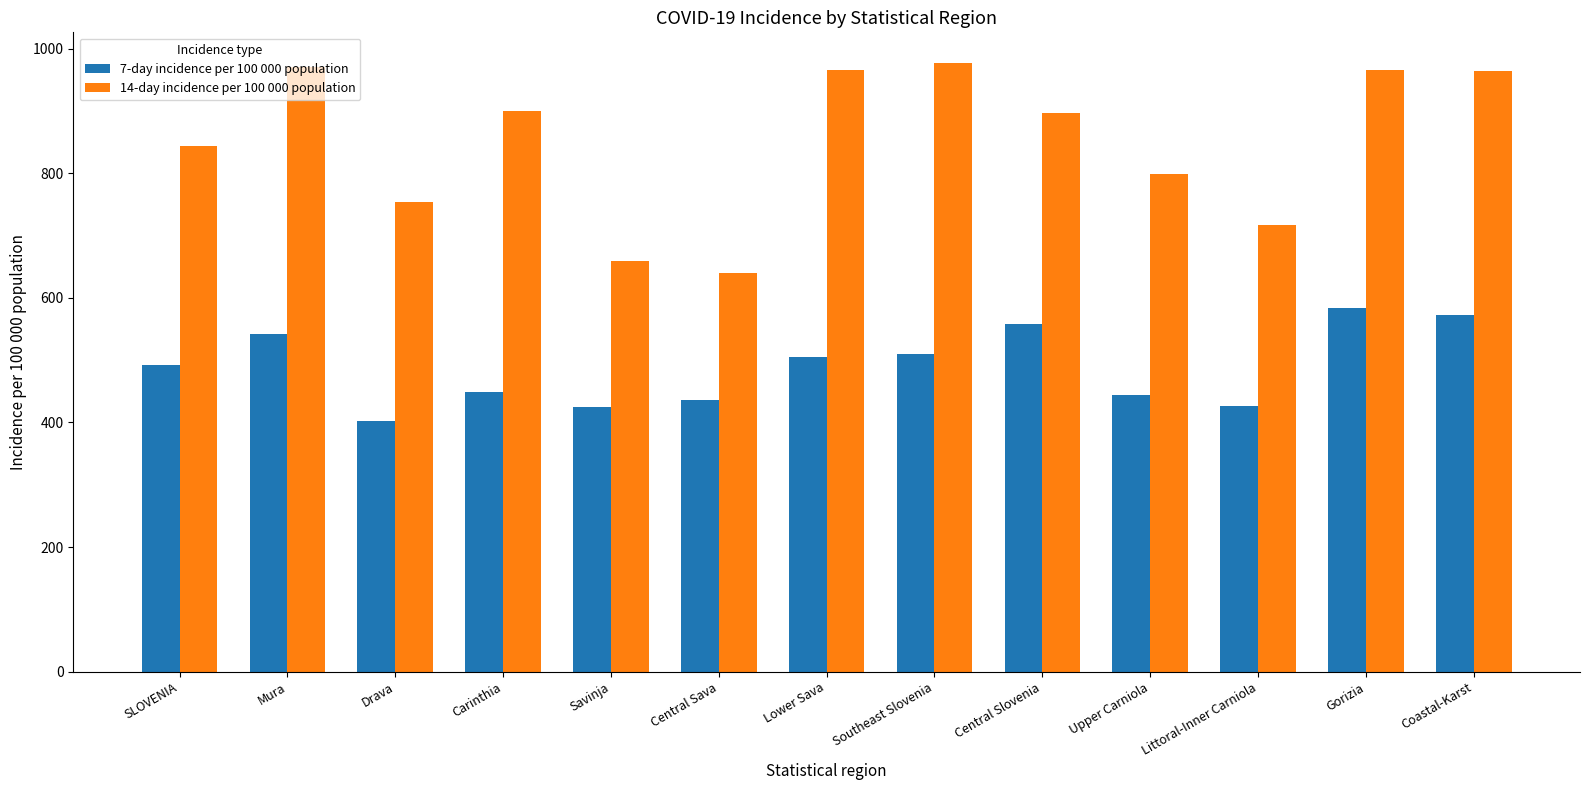

The value of 7-day incidence per 100 000 population at Savinja is 424.1. True or false?

True